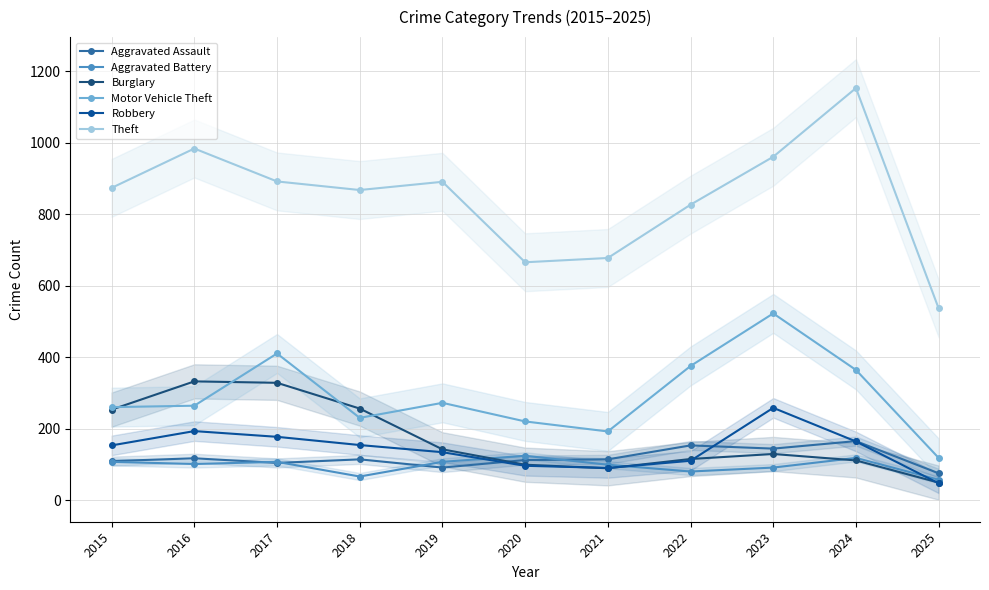

What is the difference between the maximum and minimum values in the Aggravated Battery series?

67